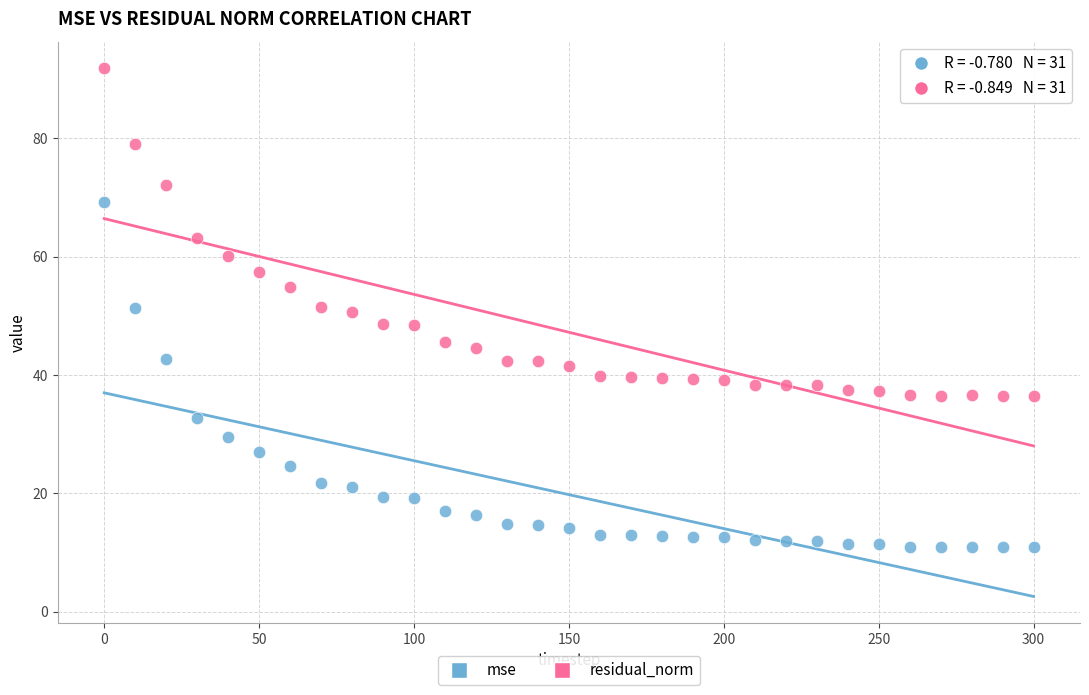

Across all data points, what is the range of X values (max minus min)?

300.0